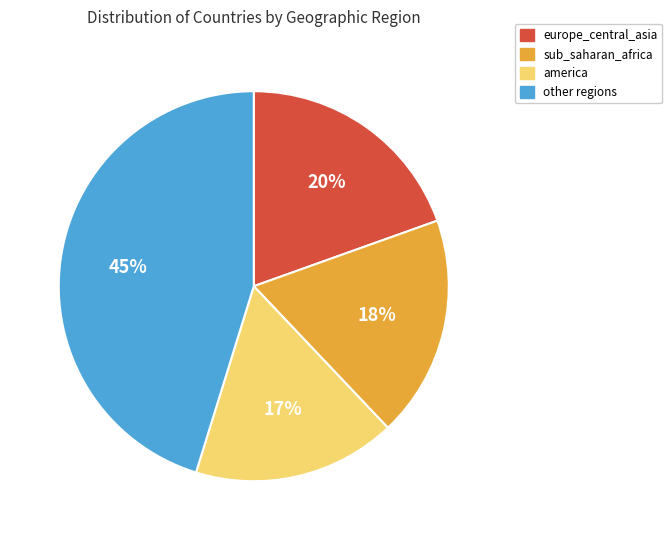

To the nearest percent, what is the difference between the largest and smallest slice percentages?

28%